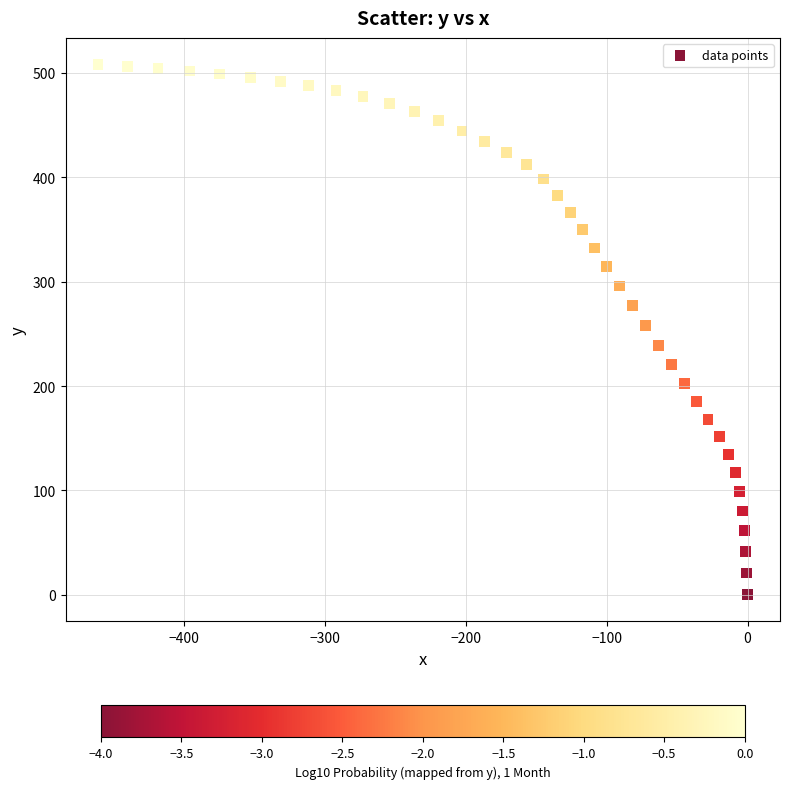

What is the range of Y values (max minus min)?

508.2